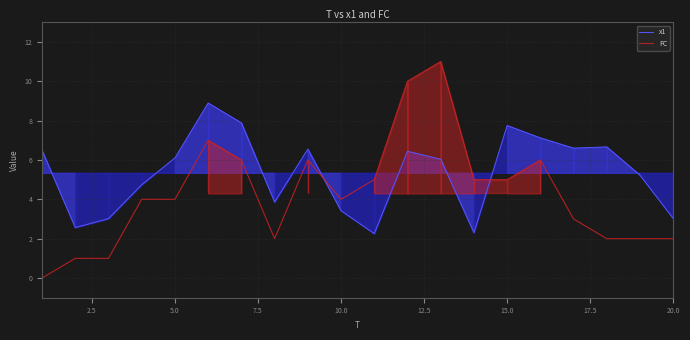

How many intersections are there between FC and x1?

2